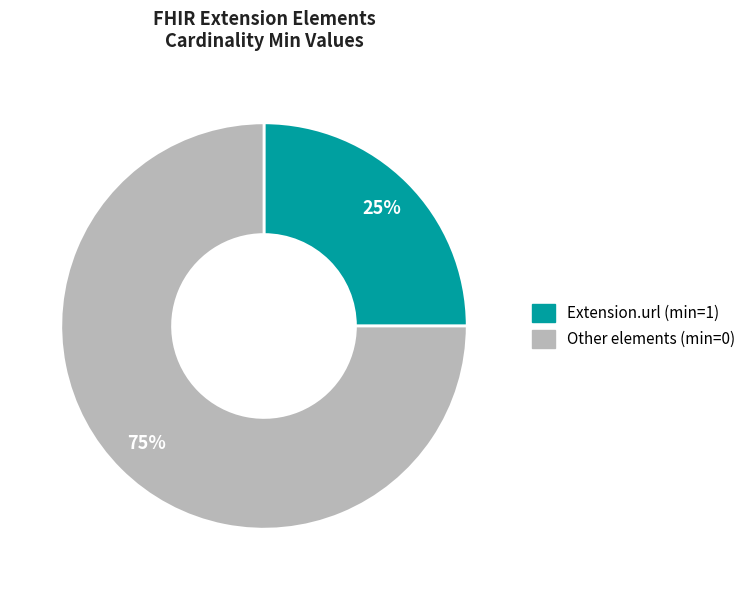

Does any single category account for the majority?

Yes